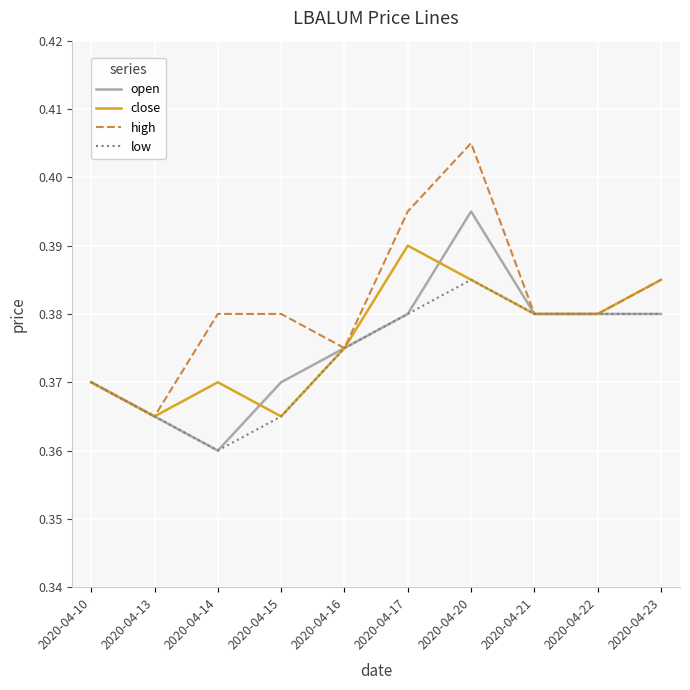

How many lines are shown in the chart?

4